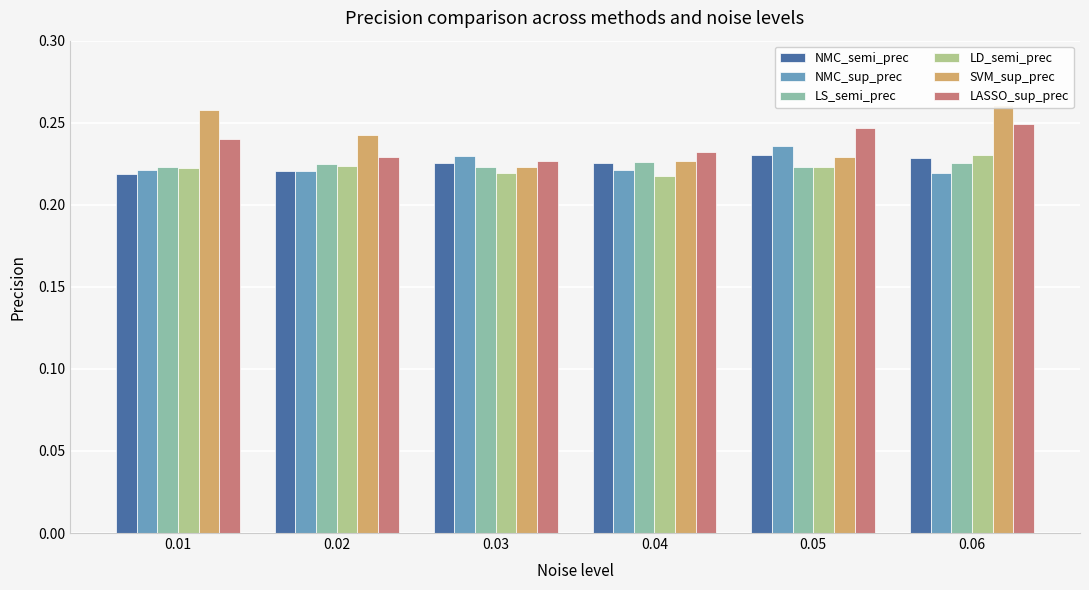

Count the LD_semi_prec values in the range 0 to 1.

6